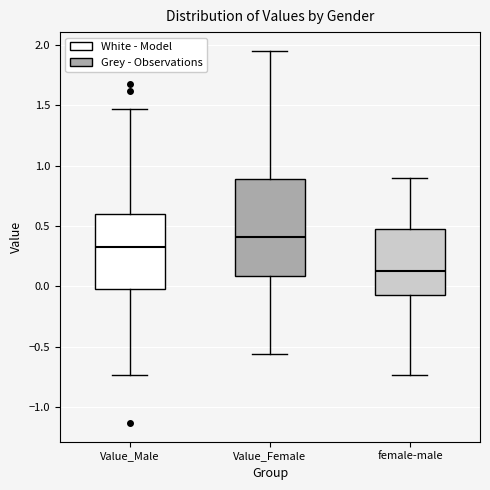

Reading left to right, transcribe this box plot: for each box, give where its median line is, the range the box spans, and where its two whiskers end, as read against the y-axis. The values are not printed on the chart, so give them approximately, as read against the axis.

Value_Male: median 0.35, box 0.00 to 0.60, whiskers -0.75 to 1.45
Value_Female: median 0.40, box 0.10 to 0.90, whiskers -0.55 to 1.95
female-male: median 0.15, box -0.05 to 0.50, whiskers -0.75 to 0.90